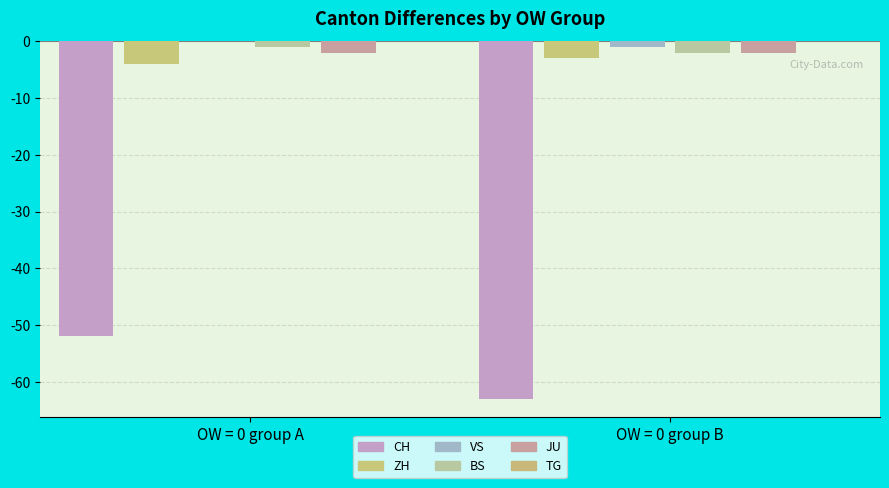

Does the chart contain stacked bars?

No